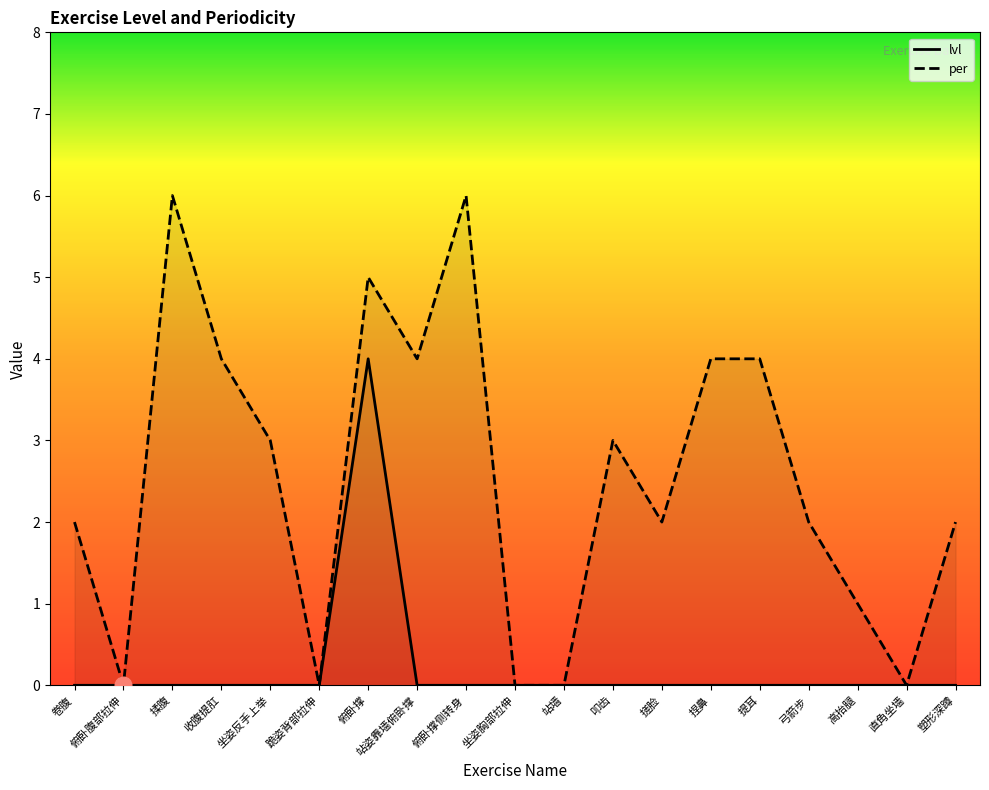

In per, how many points are lower than both neighbors (excluding endpoints)?

5